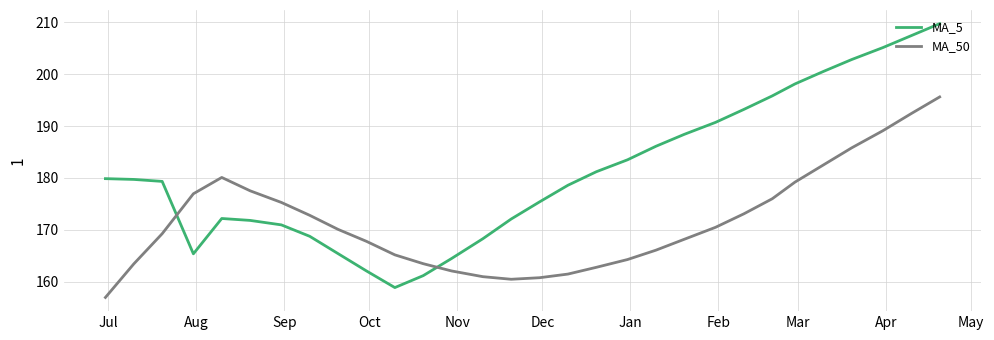

How many times do MA_50 and MA_5 cross each other?

2